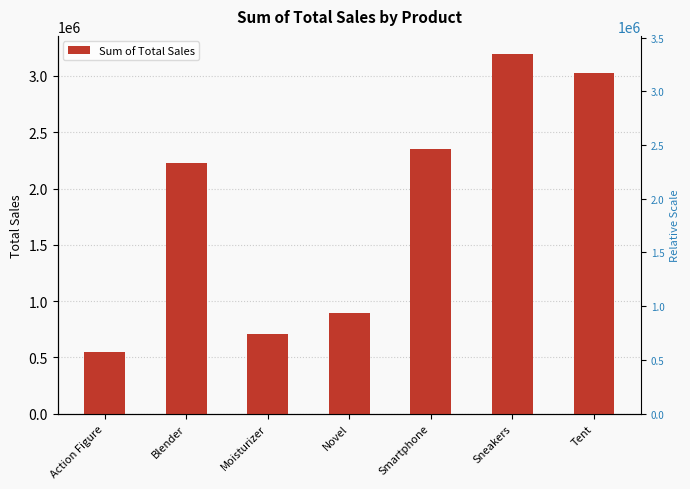

Read the value at Tent, to the nearest 50.

3024000